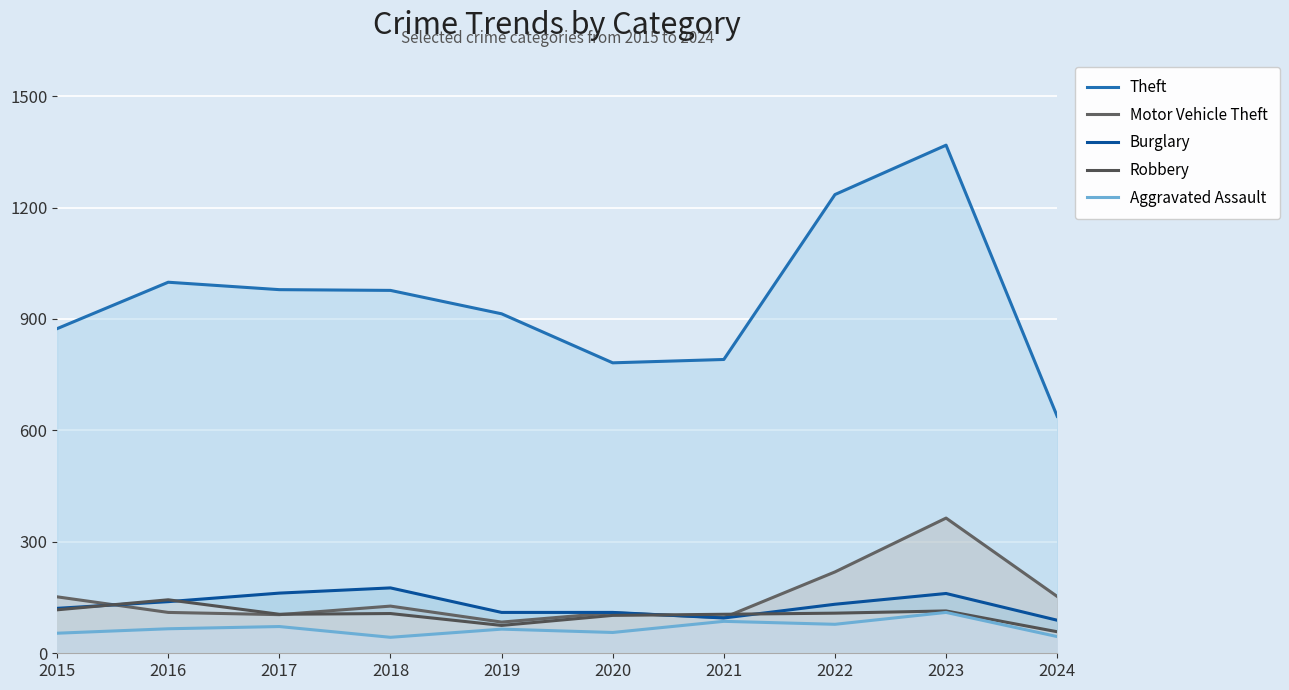

What is the value of the Theft point at the 4th from the left?

977